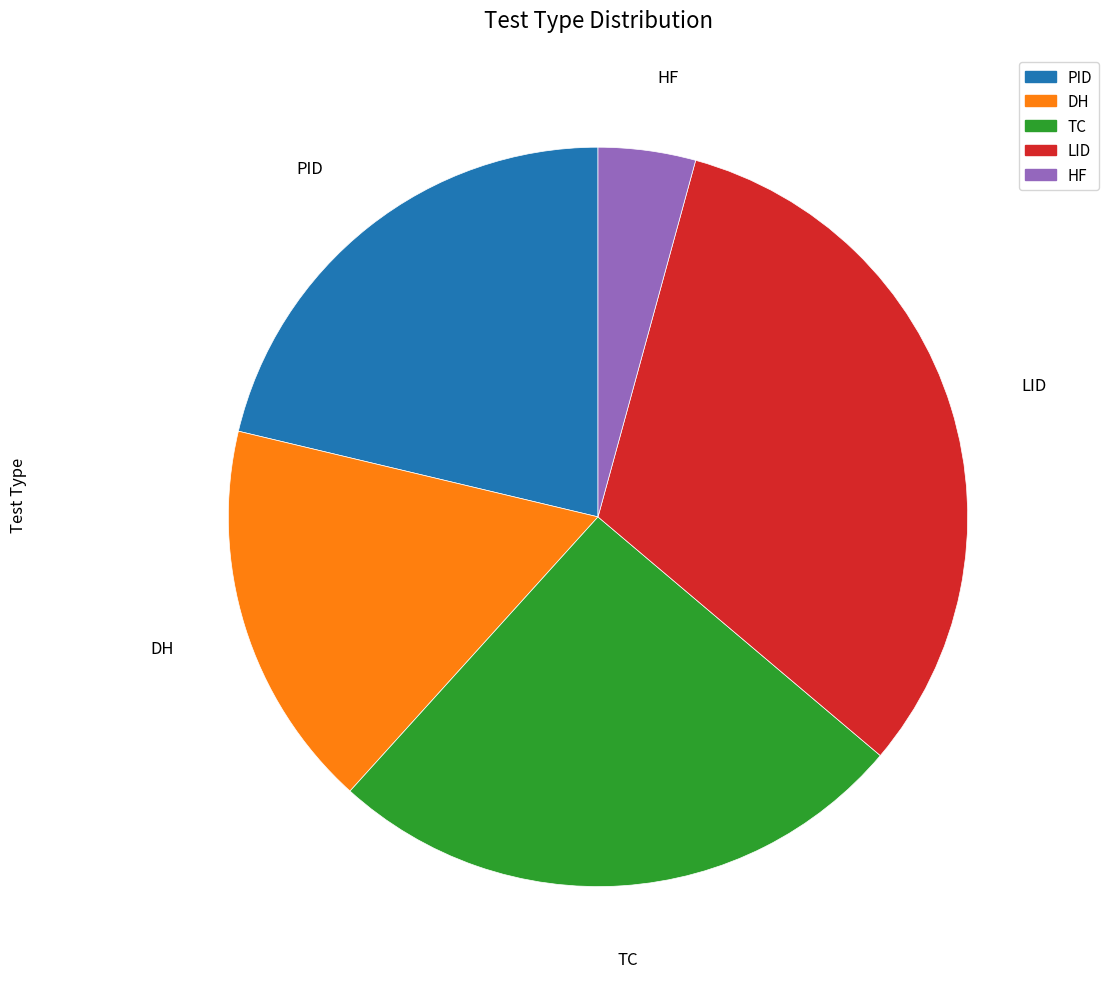

Is DH the majority of the pie?

No